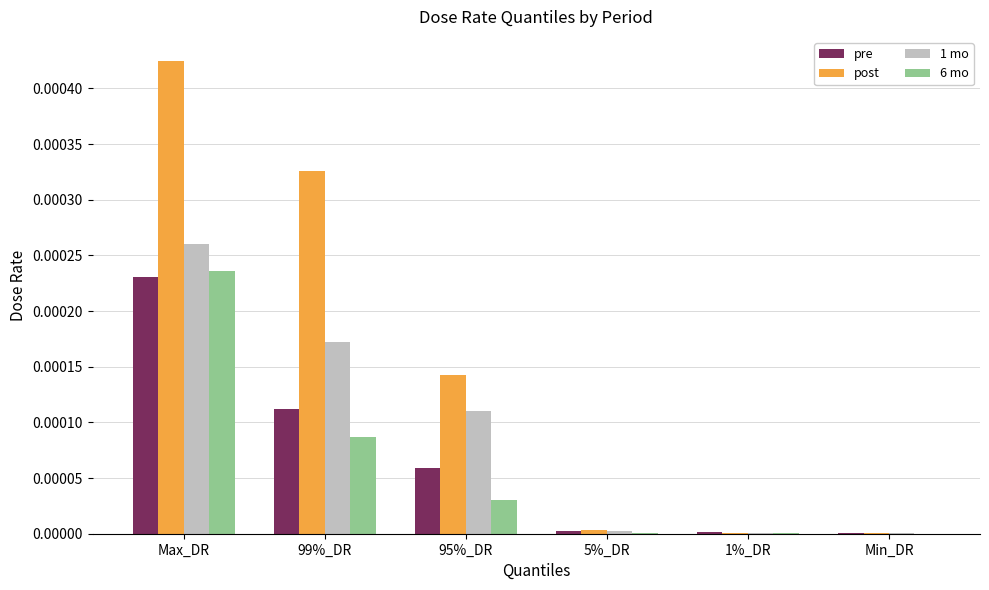

What are all the series names shown in the legend?

pre, post, 1 mo, 6 mo